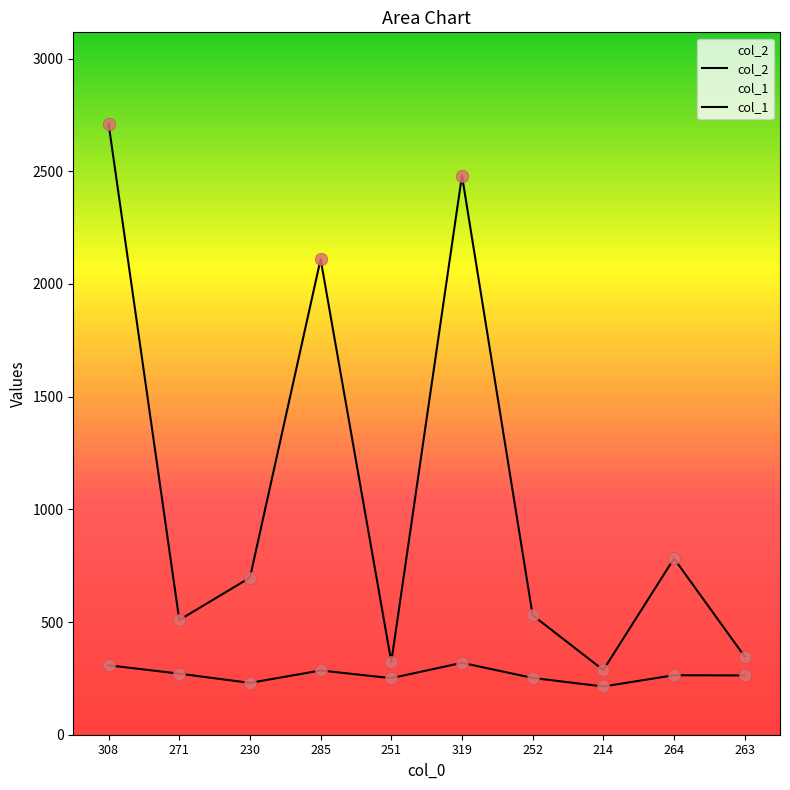

What are all the series names shown in the legend?

col_1, col_2